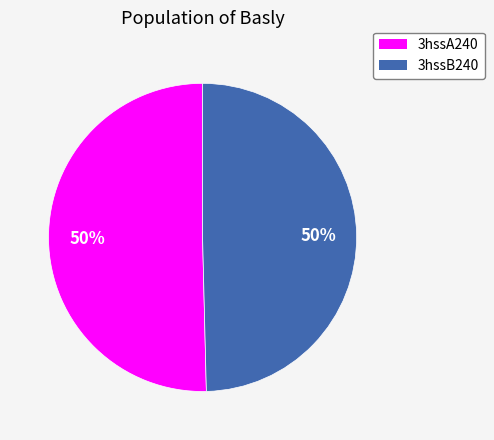

To the nearest percent, what percentage of the pie is 3hssB240?

50%